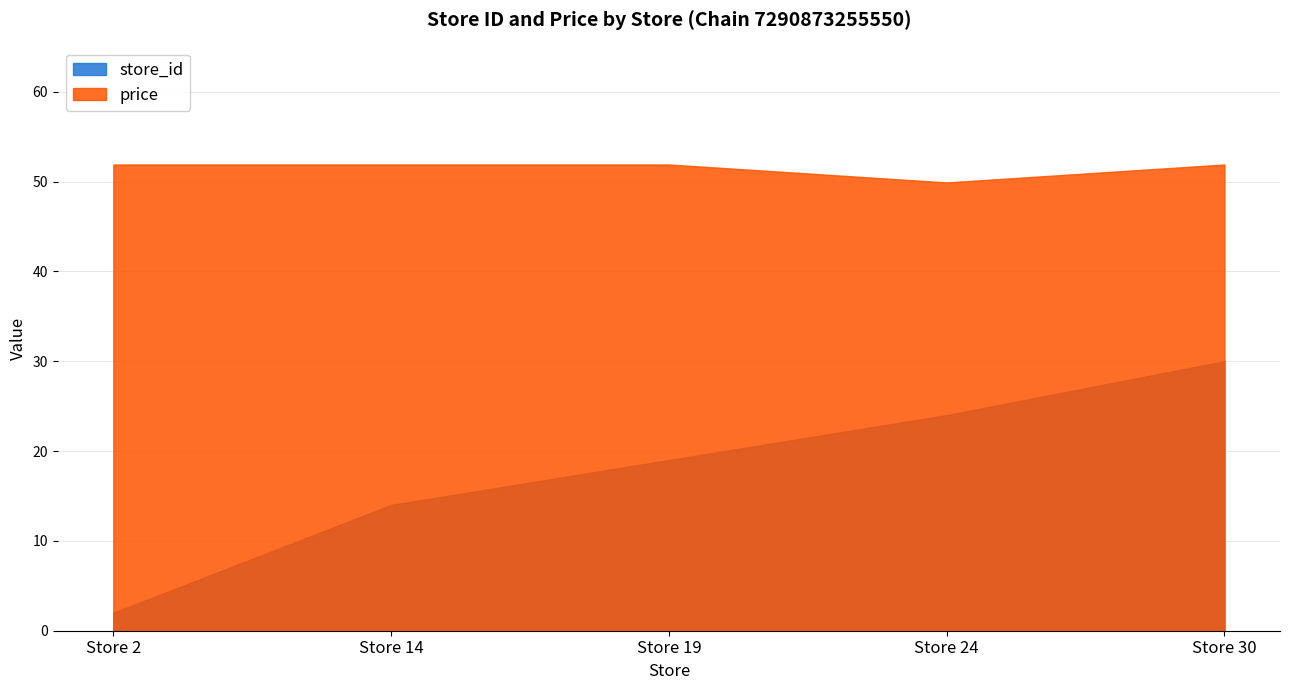

Where does the store_id series first go above 19?

Store 24